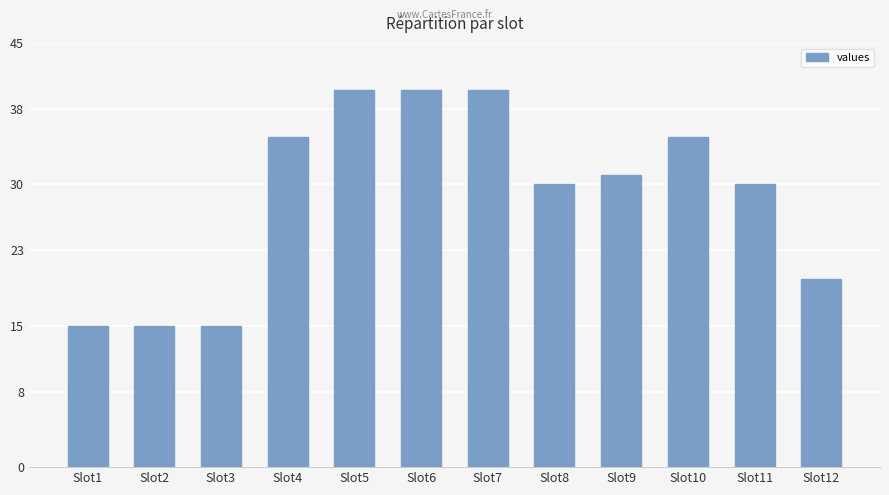

Reading left to right, extract all data points from this chart.

Slot1=15	Slot2=15	Slot3=15	Slot4=35	Slot5=40	Slot6=40	Slot7=40	Slot8=30	Slot9=31	Slot10=35	Slot11=30	Slot12=20